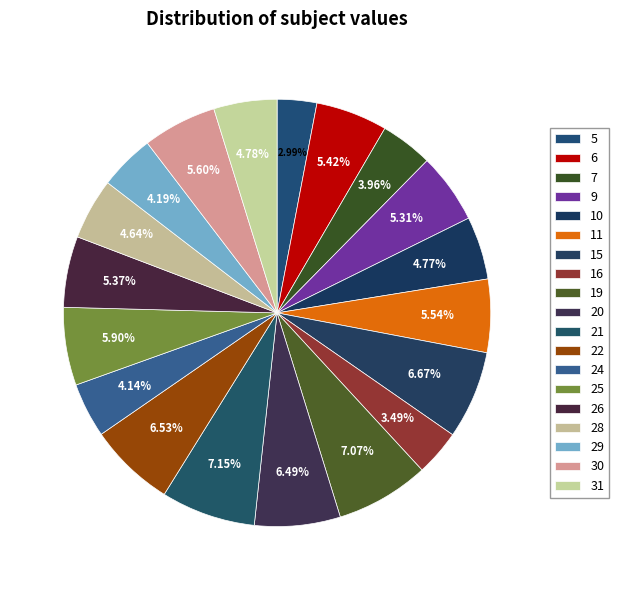

What is the ratio of the value at 15 to the value at 6?

1.2